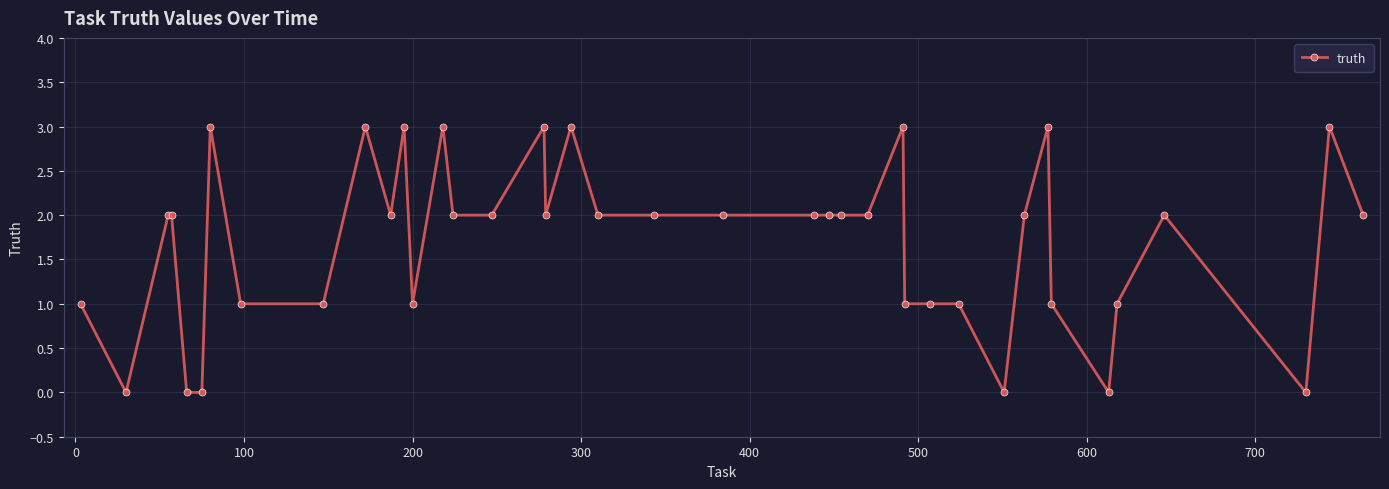

True or false: there are more than 1 points higher than both neighbors.

True